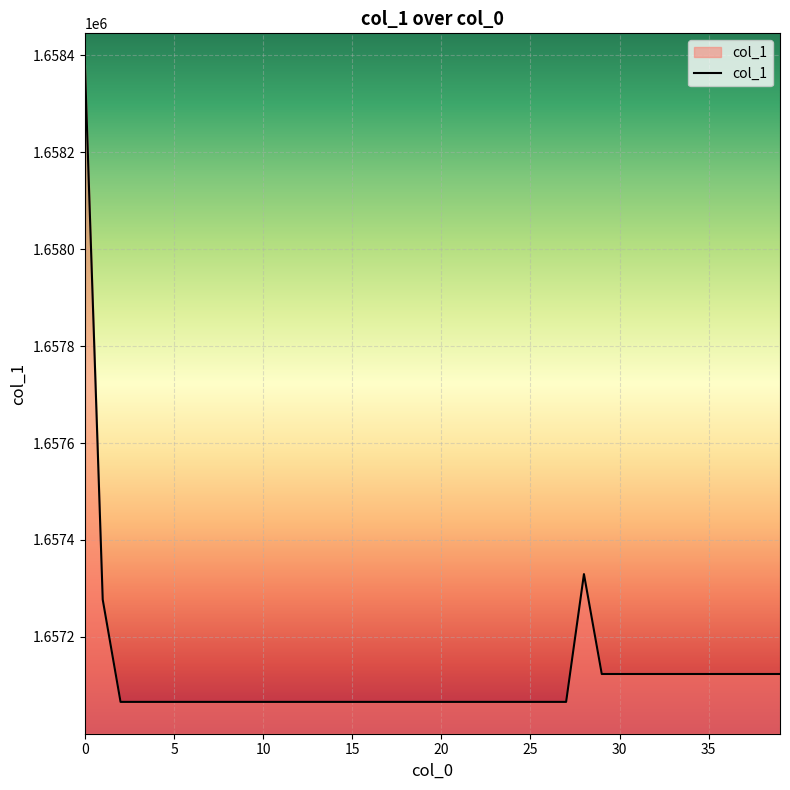

Does the chart display data point markers on the line(s)?

No